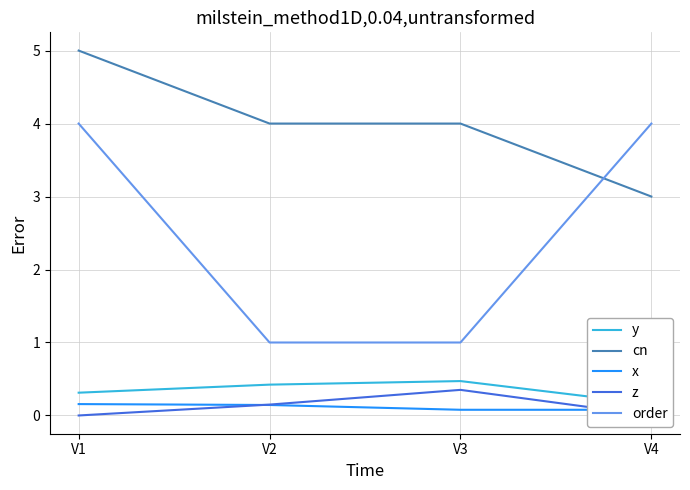

True or false: x has a value of 0.1 at V2.

False